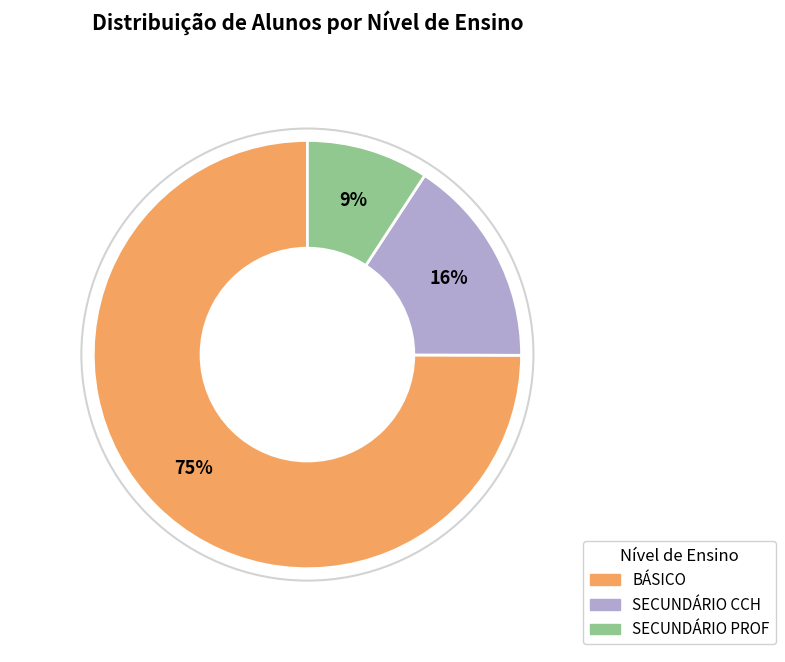

Which has a higher value, SECUNDÁRIO PROF or SECUNDÁRIO CCH?

SECUNDÁRIO CCH